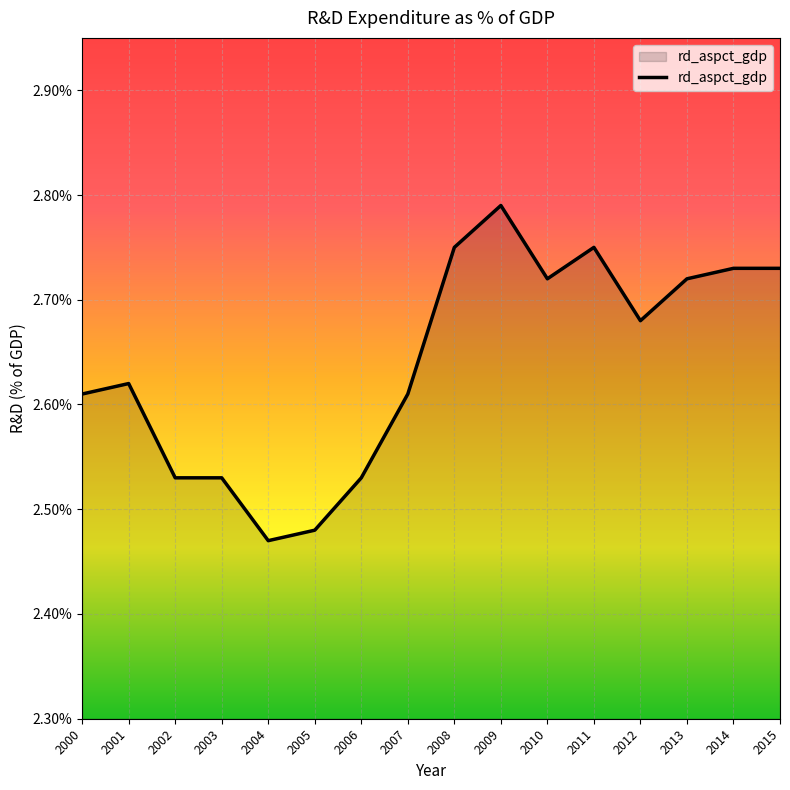

What is the ratio of the value at 2008 to the value at 2010?

1.0